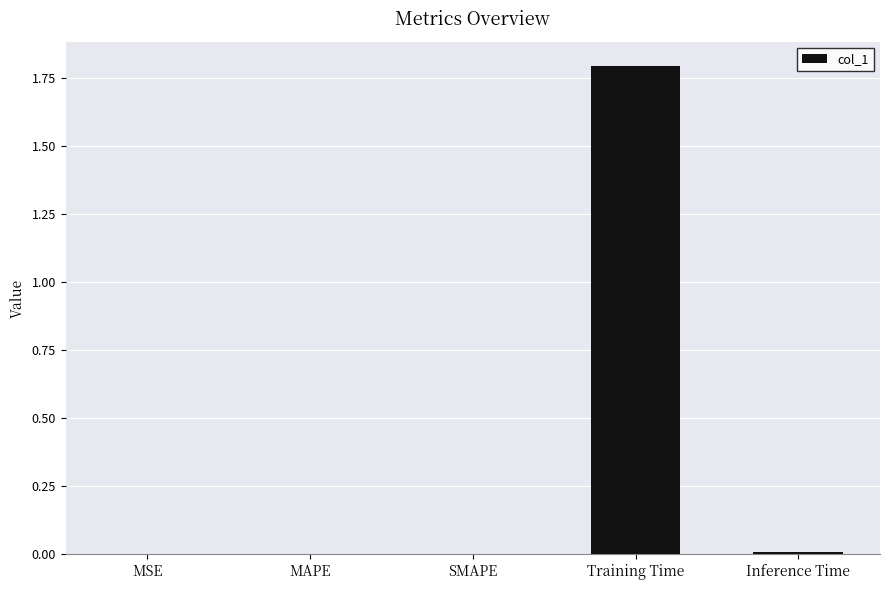

Are the bars grouped side by side (vs. stacked)?

No